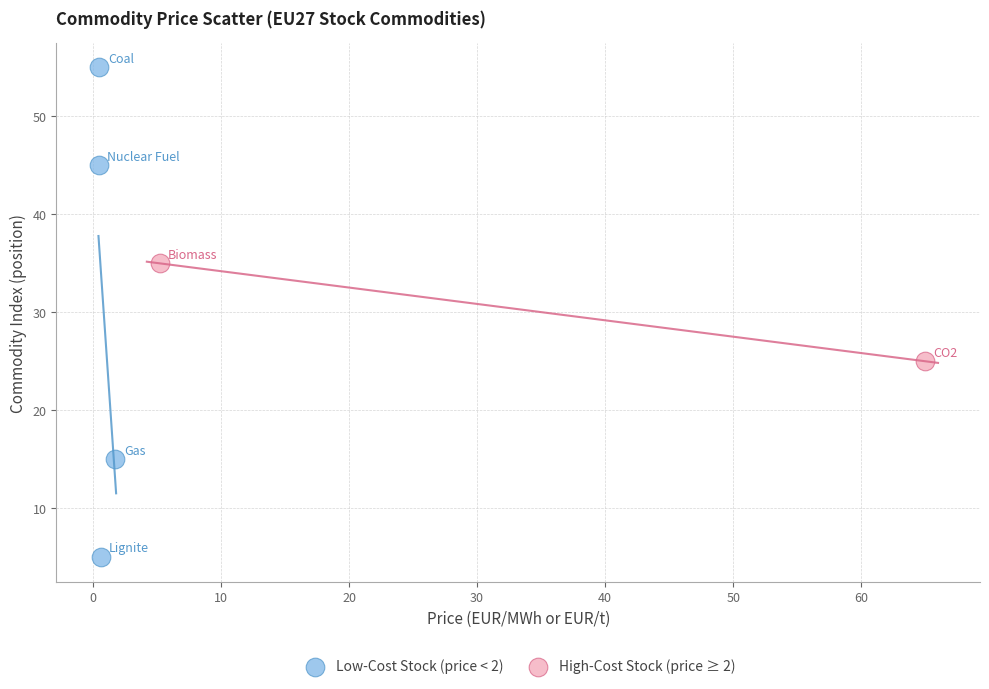

Which series contains the highest Y value?

Low-Cost Stock (price < 2)